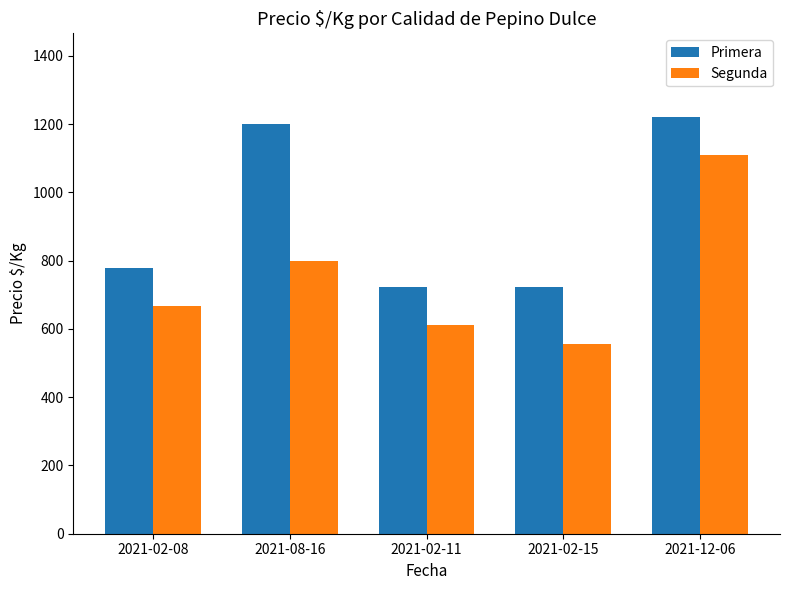

How many series are shown in this chart?

2